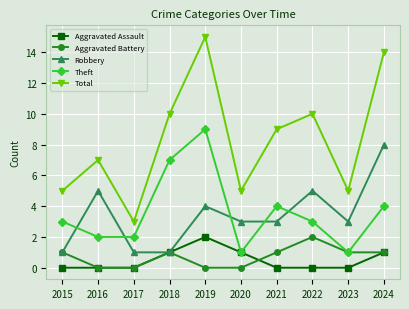

Reading left to right, transcribe all the data shown in this chart.

Aggravated Assault: 0	0	0	1	2	1	0	0	0	1
Aggravated Battery: 1	0	0	1	0	0	1	2	1	1
Robbery: 1	5	1	1	4	3	3	5	3	8
Theft: 3	2	2	7	9	1	4	3	1	4
Total: 5	7	3	10	15	5	9	10	5	14